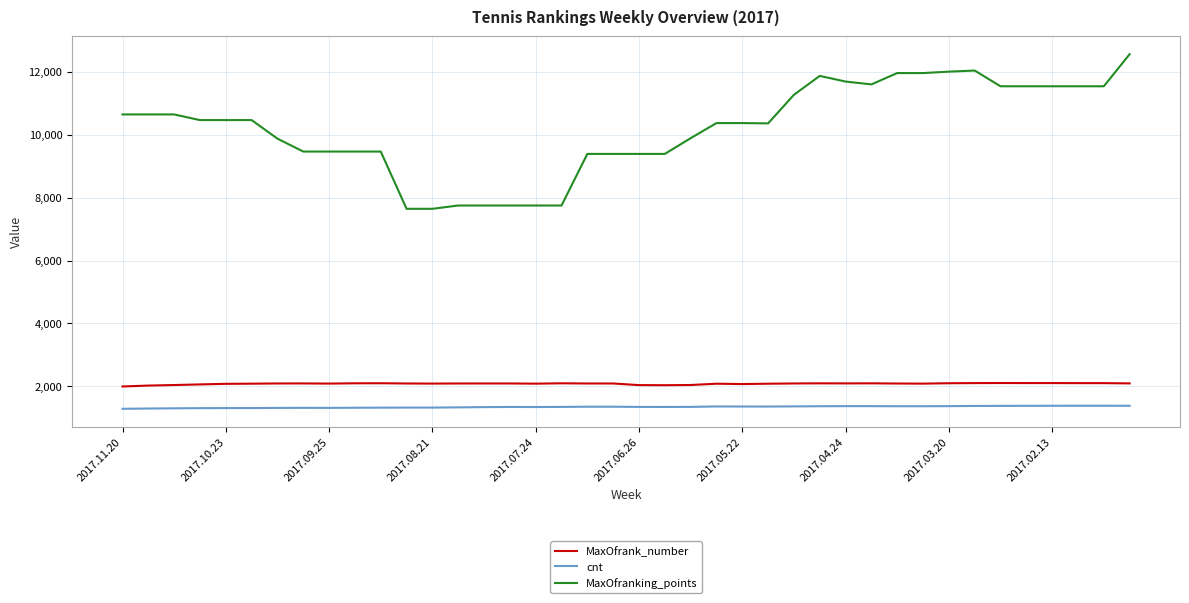

Which series has the largest range (max minus min)?

MaxOfranking_points